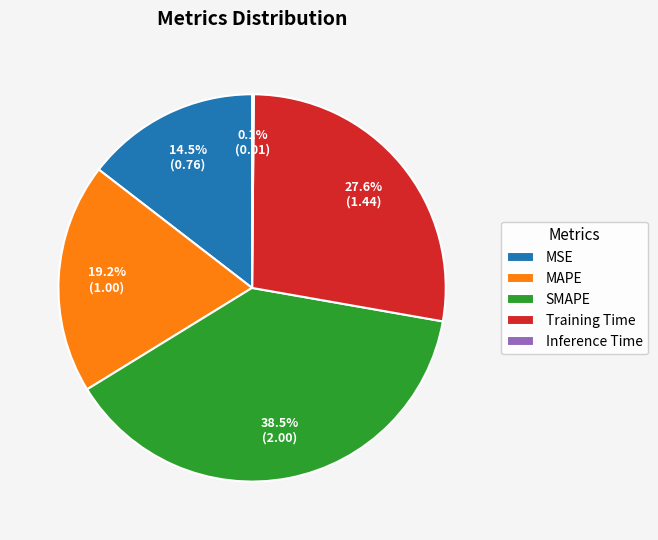

What is the largest slice in the pie chart?

SMAPE